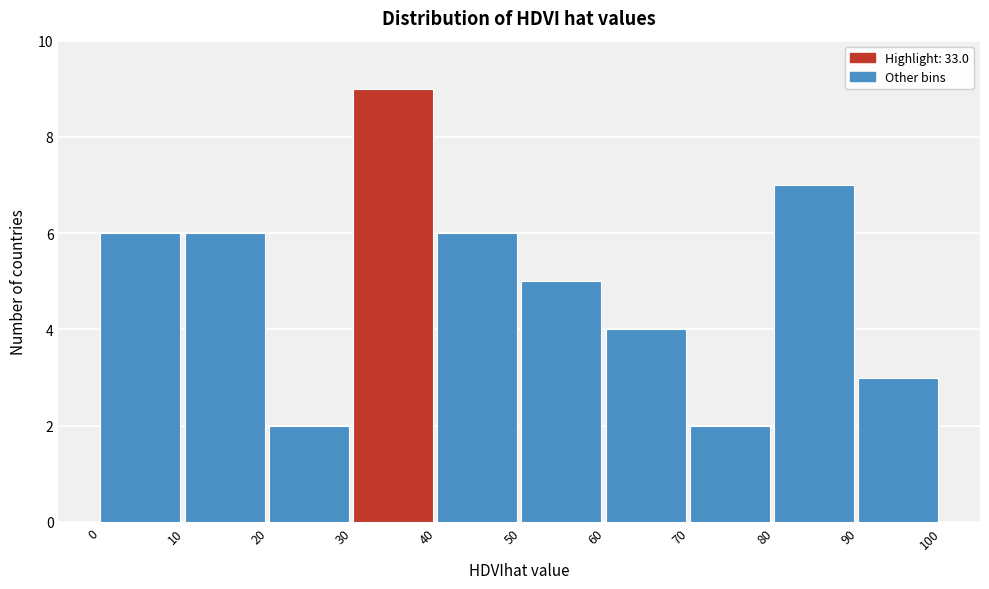

Reading left to right, list every bar in this chart as the range it spans on the x-axis followed by its height. The values are not printed on the chart, so give them approximately, as read against the axis.

0 to 10: 6
10 to 20: 6
20 to 30: 2
30 to 40: 9
40 to 50: 6
50 to 60: 5
60 to 70: 4
70 to 80: 2
80 to 90: 7
90 to 100: 3